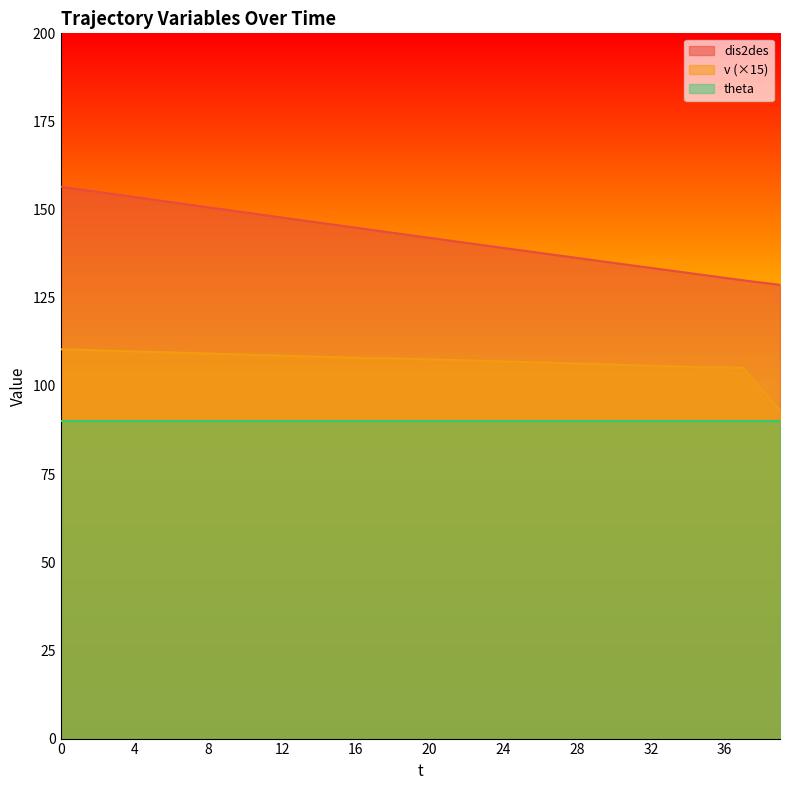

True or false: v (×15) and dis2des cross at least once.

False